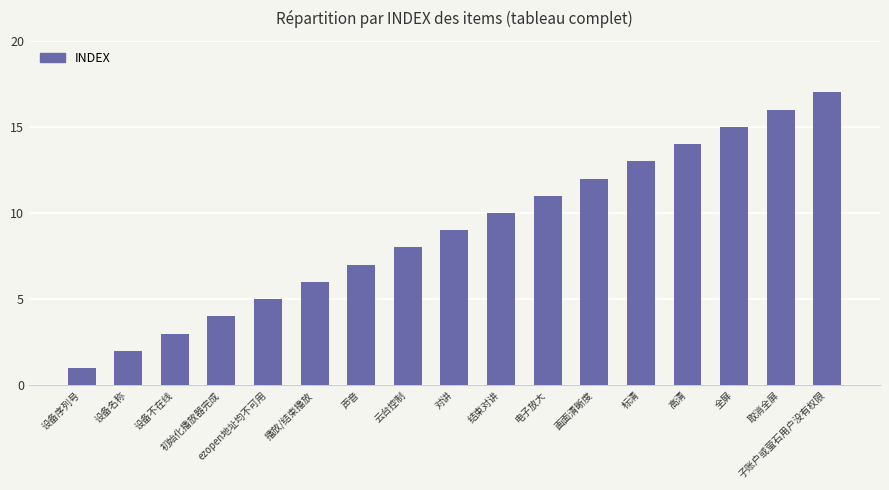

What is the sum of the values at 云台控制 and 子账户或萤石用户没有权限?

25